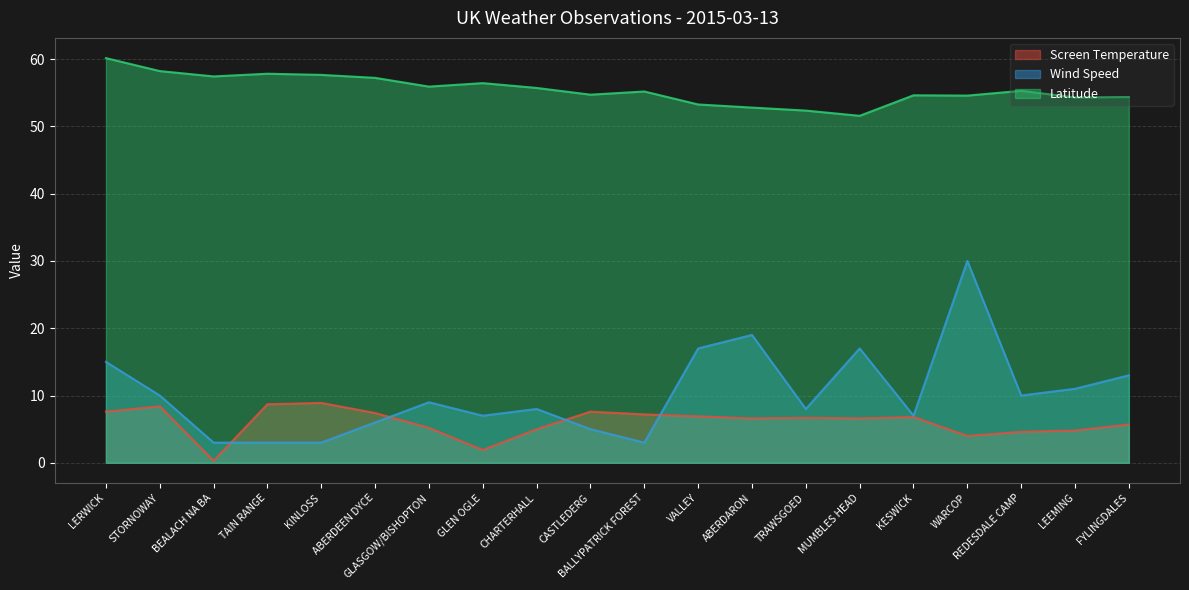

Rank the series at KINLOSS from highest to lowest value.

Latitude, Screen Temperature, Wind Speed